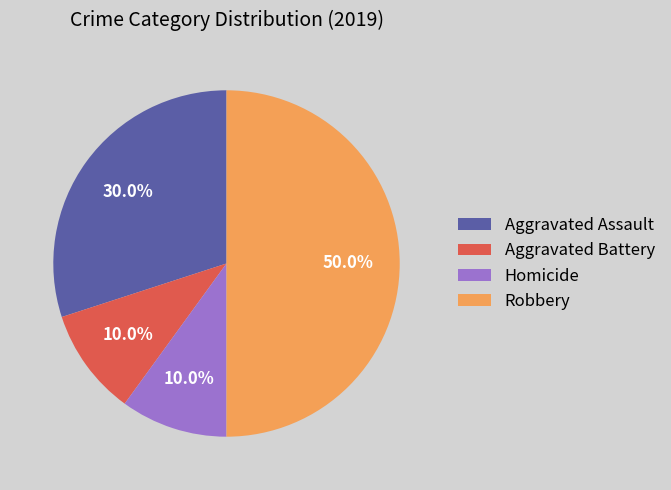

Which slice is the largest?

Robbery